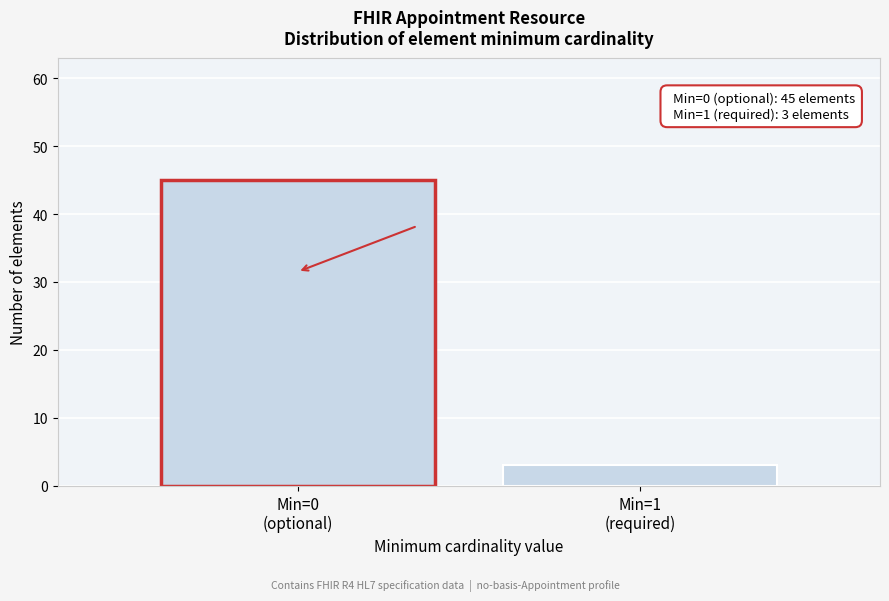

Reading right to left, what are all the values shown in this chart?

3	45